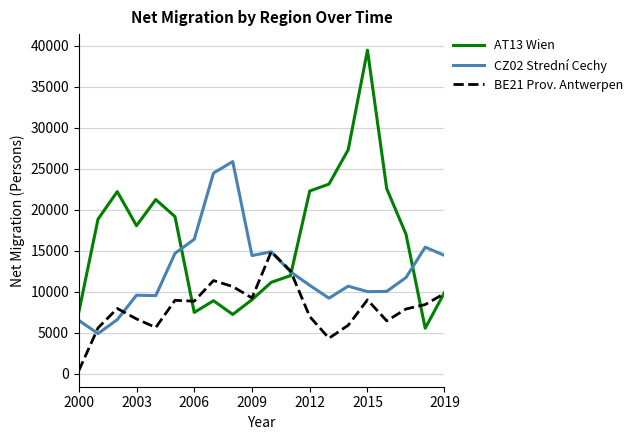

How many lines are shown in the chart?

3